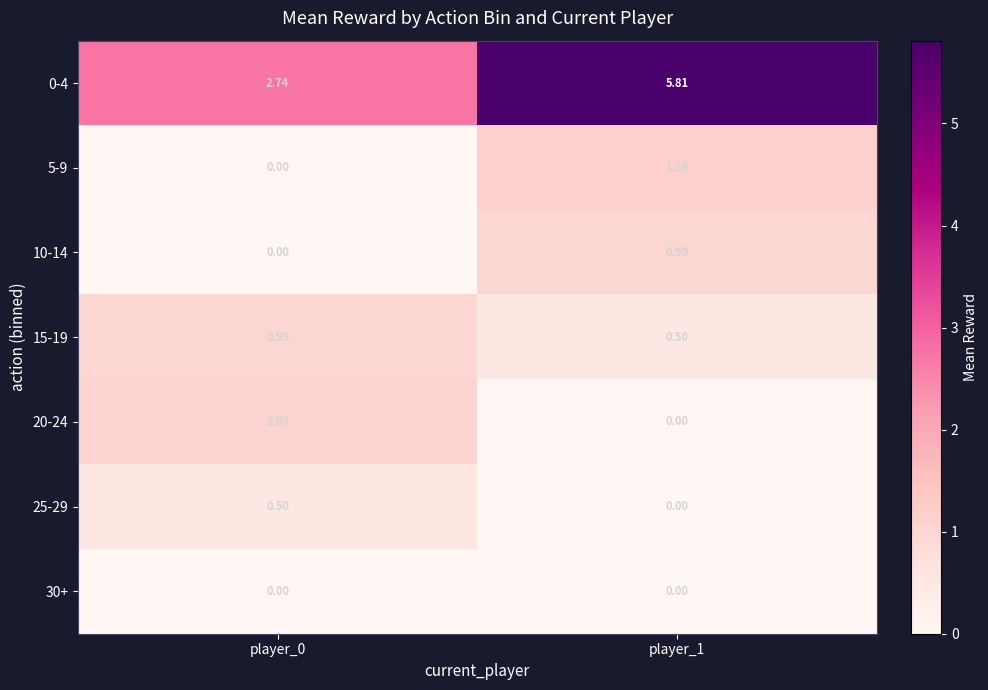

Is the value of 20-24 at player_0 greater than the value of 10-14 at player_0?

Yes